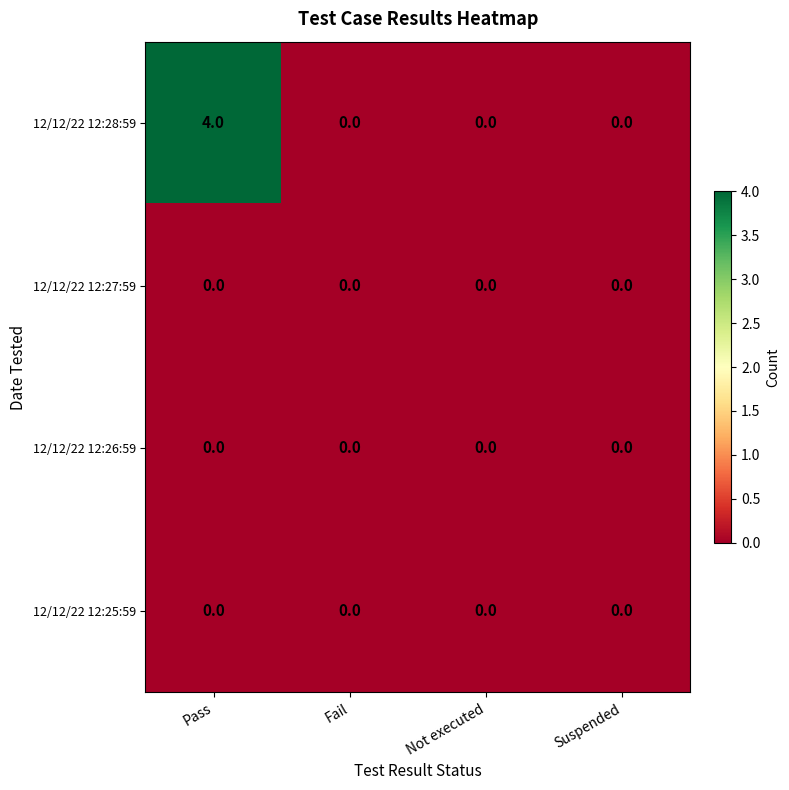

Which series changed the most between Pass and Not executed?

12/12/22 12:28:59